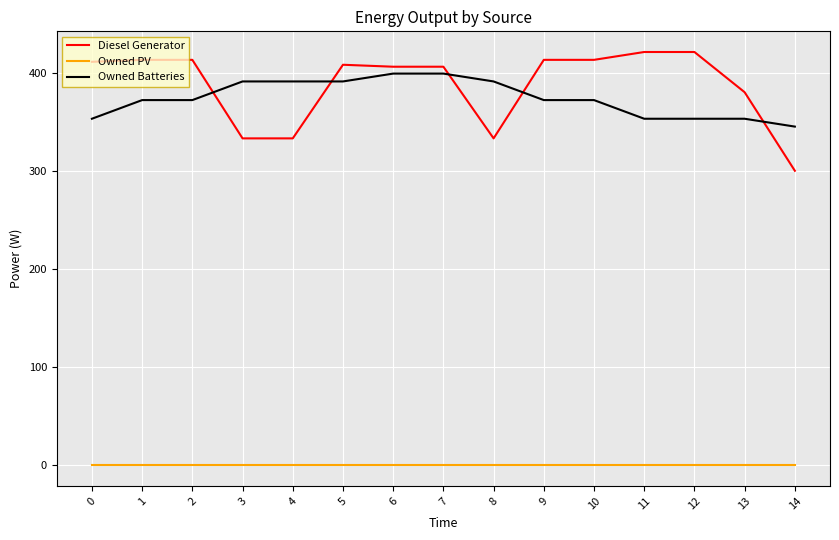

Which series has the largest range (max minus min)?

Diesel Generator